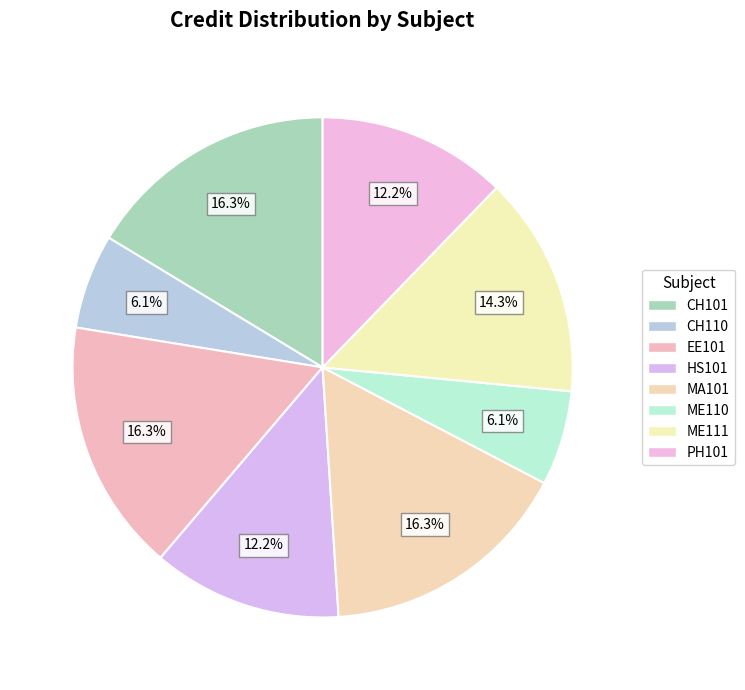

What is the ratio of the value at HS101 to the value at CH101?

0.8